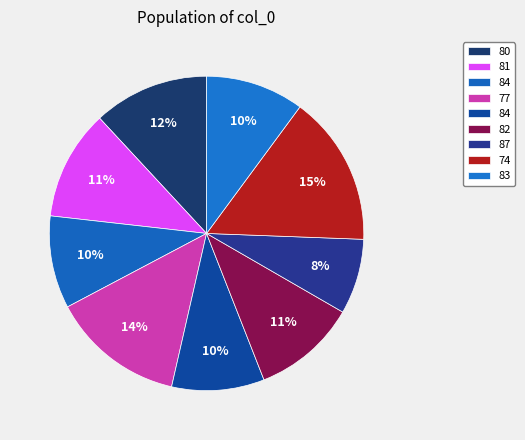

Is there a majority slice in this chart?

No